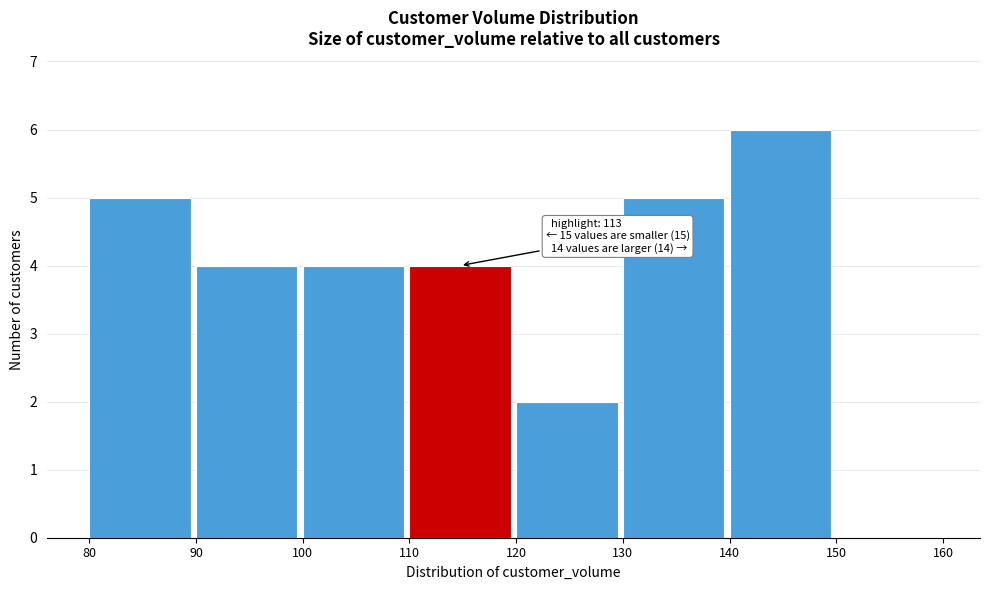

Which range on the x-axis has the tallest bar?

140 to 150